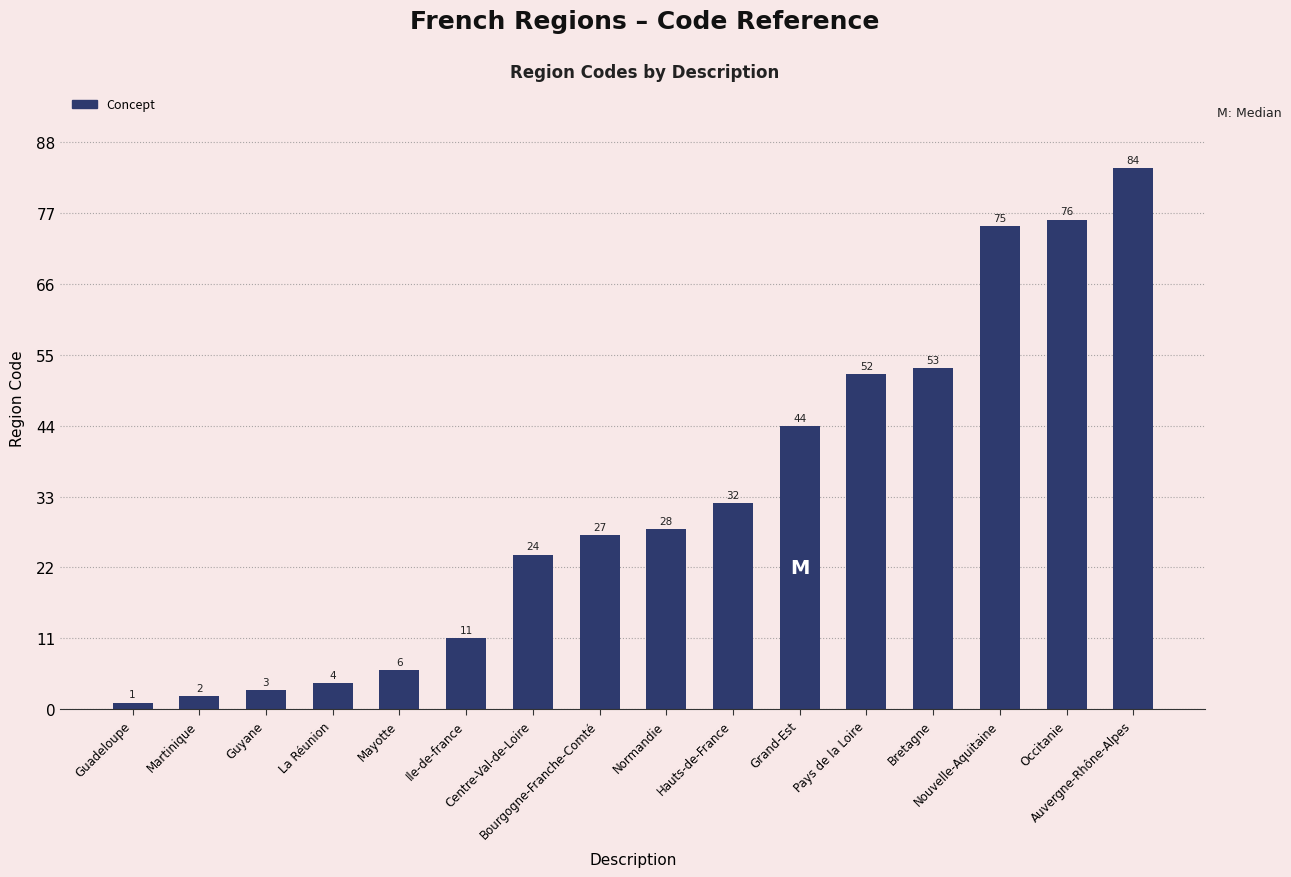

What is the difference between the maximum and minimum values?

83